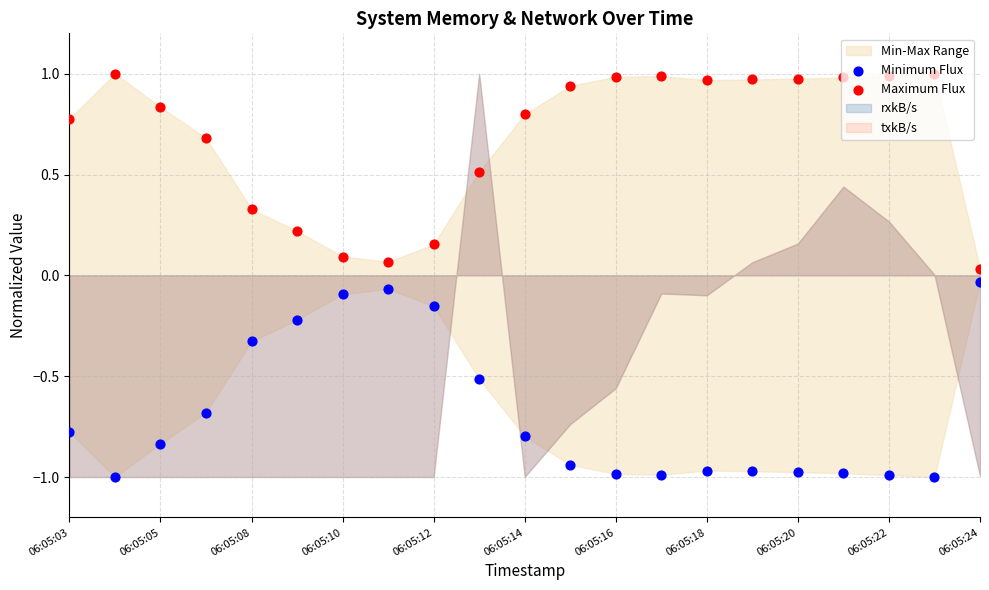

Which series reaches the minimum Y coordinate?

Minimum Flux